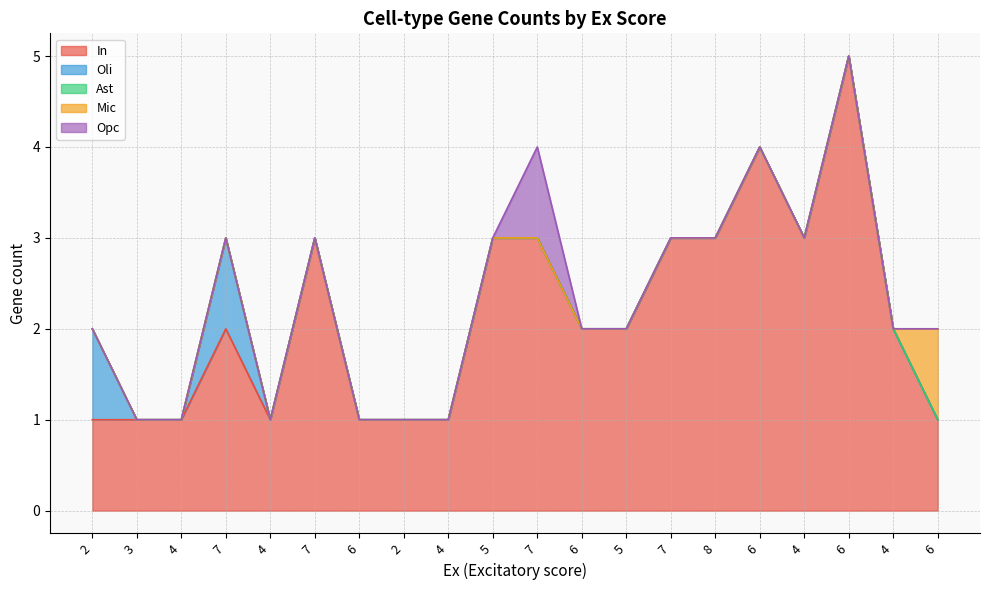

Reading left to right, what are all the values shown in this chart?

In: 2=1	3=1	4=1	7=2	4=1	7=3	6=1	2=1	4=1	5=3	7=3	6=2	5=2	7=3	8=3	6=4	4=3	6=5	4=2	6=1
Oli: 2=1	3=0	4=0	7=1	4=0	7=0	6=0	2=0	4=0	5=0	7=0	6=0	5=0	7=0	8=0	6=0	4=0	6=0	4=0	6=0
Ast: 2=0	3=0	4=0	7=0	4=0	7=0	6=0	2=0	4=0	5=0	7=0	6=0	5=0	7=0	8=0	6=0	4=0	6=0	4=0	6=0
Mic: 2=0	3=0	4=0	7=0	4=0	7=0	6=0	2=0	4=0	5=0	7=0	6=0	5=0	7=0	8=0	6=0	4=0	6=0	4=0	6=1
Opc: 2=0	3=0	4=0	7=0	4=0	7=0	6=0	2=0	4=0	5=0	7=1	6=0	5=0	7=0	8=0	6=0	4=0	6=0	4=0	6=0